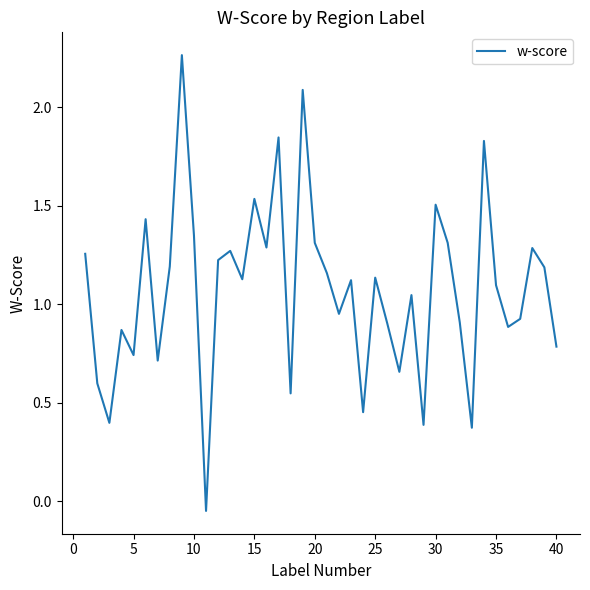

How many interior local peaks (higher than both neighbors) does the data have?

13